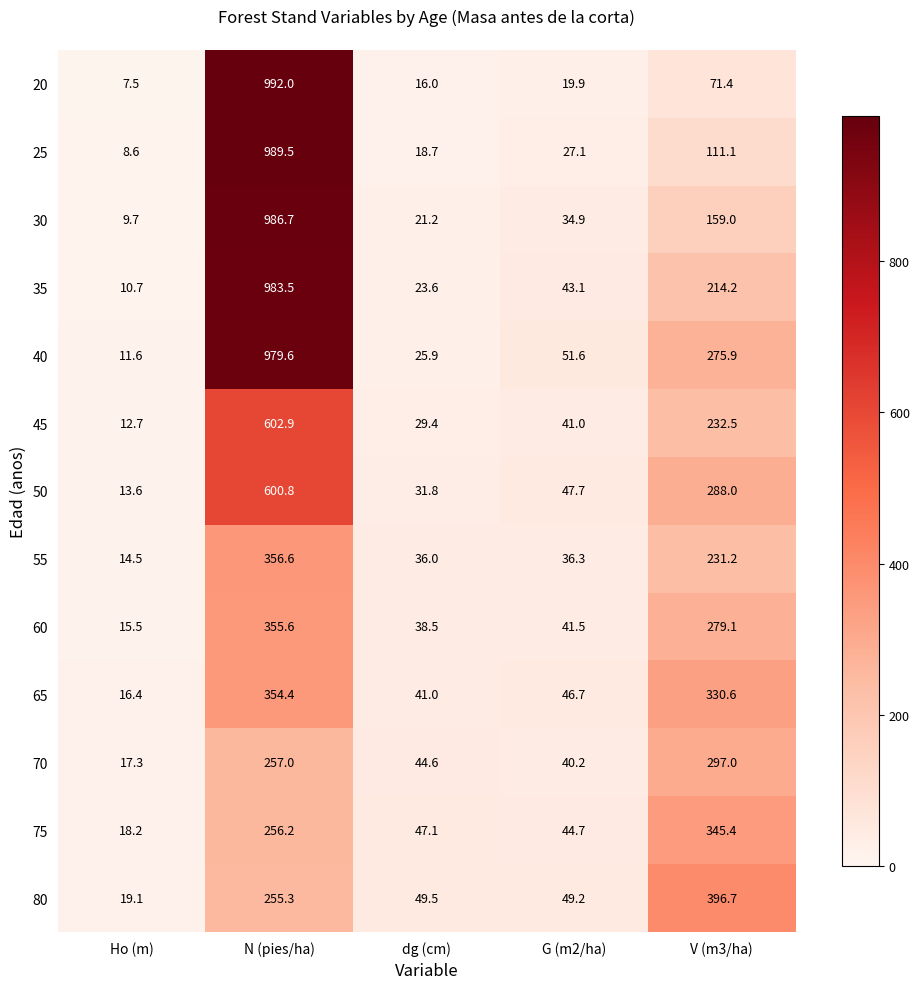

What is the difference between the second highest and second lowest values in the 40 series?

250.0